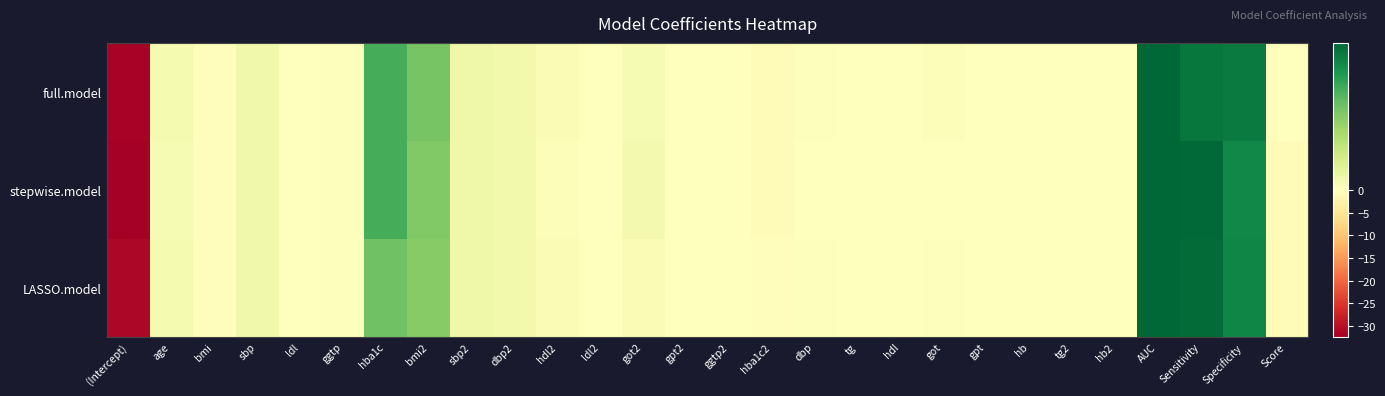

Reading right to left, list all the values displayed in this chart.

full.model: Score=-0.2	Specificity=0.9	Sensitivity=0.9	AUC=0.9	hb2=-0.1	tg2=0.0	hb=-0.0	gpt=-0.0	got=0.0	hdl=-0.0	tg=-0.0	dbp=0.0	hba1c2=-0.6	ggtp2=-0.0	gpt2=-0.0	got2=0.0	ldl2=-0.0	hdl2=0.0	dbp2=0.1	sbp2=0.1	bmi2=0.5	hba1c=0.6	ggtp=0.0	ldl=0.0	sbp=0.1	bmi=-0.4	age=0.0	(Intercept)=-31.7
stepwise.model: Score=-0.8	Specificity=0.8	Sensitivity=0.9	AUC=0.9	hb2=0.0	tg2=0.0	hb=0.0	gpt=0.0	got=0.0	hdl=0.0	tg=0.0	dbp=0.0	hba1c2=-0.5	ggtp2=-0.0	gpt2=-0.0	got2=0.1	ldl2=-0.0	hdl2=0.0	dbp2=0.1	sbp2=0.1	bmi2=0.5	hba1c=0.6	ggtp=0.0	ldl=0.0	sbp=0.1	bmi=-0.3	age=0.0	(Intercept)=-32.4
LASSO.model: Score=-0.7	Specificity=0.8	Sensitivity=0.9	AUC=0.9	hb2=-0.1	tg2=0.0	hb=-0.0	gpt=-0.0	got=0.0	hdl=-0.0	tg=-0.0	dbp=0.0	hba1c2=-0.5	ggtp2=-0.0	gpt2=-0.0	got2=0.0	ldl2=-0.0	hdl2=0.0	dbp2=0.1	sbp2=0.1	bmi2=0.5	hba1c=0.5	ggtp=0.0	ldl=0.0	sbp=0.1	bmi=-0.3	age=0.0	(Intercept)=-31.3